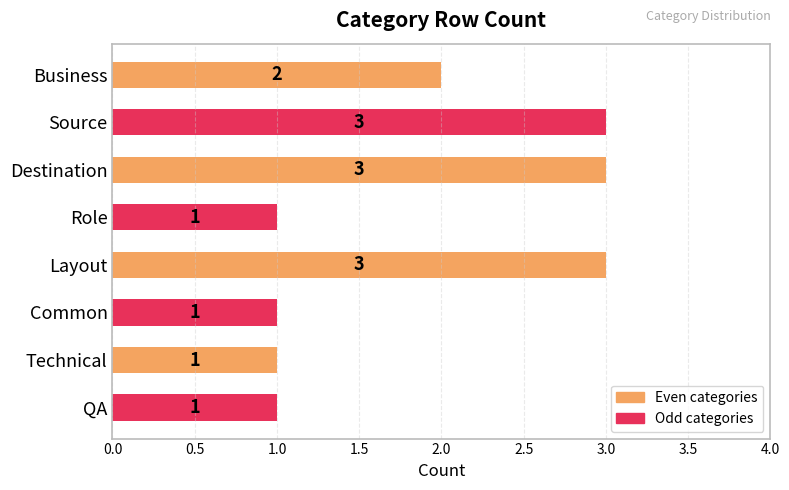

What is the change in value from Role to Layout?

+2